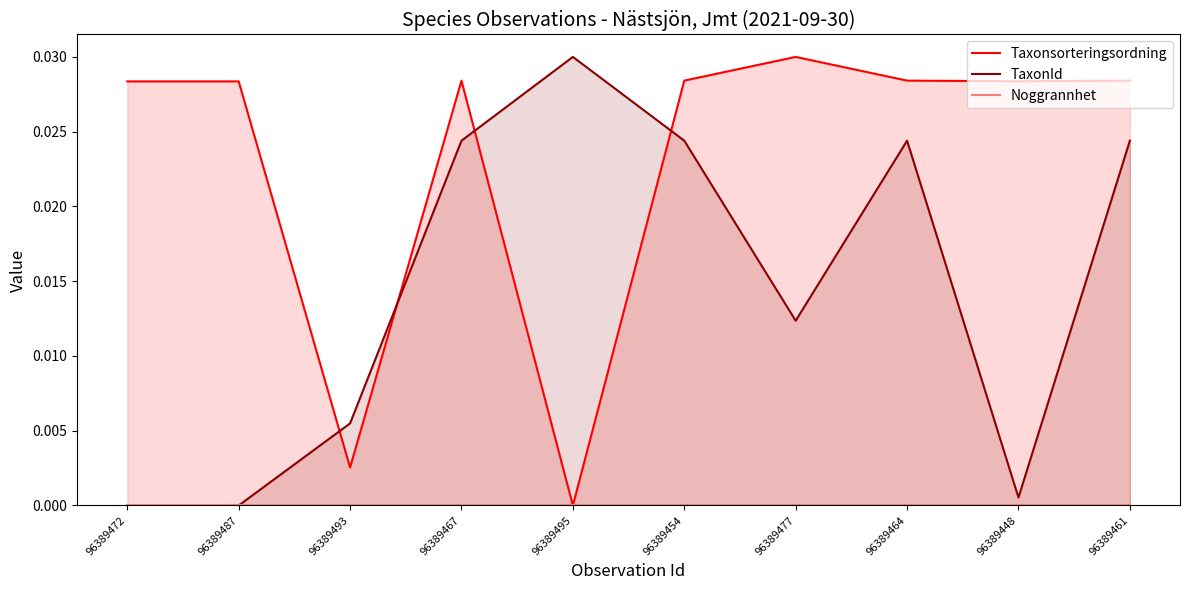

Is the value of Noggrannhet at 96389461 greater than the value of Taxonsorteringsordning at 96389461?

No